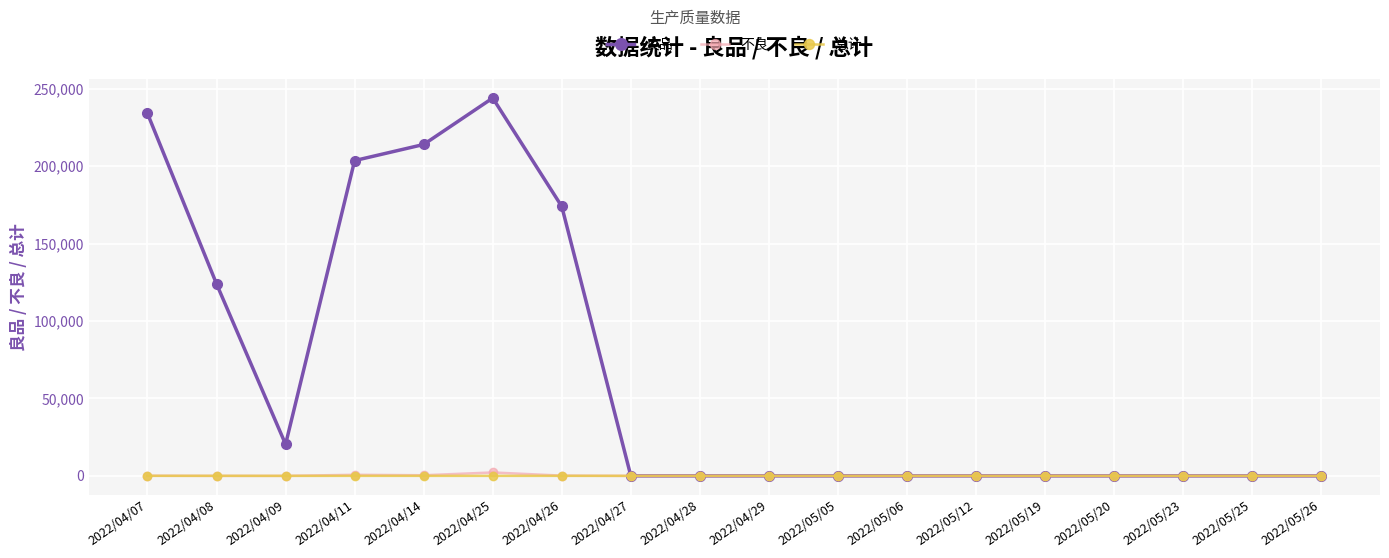

Which series has the largest total across all categories?

良品